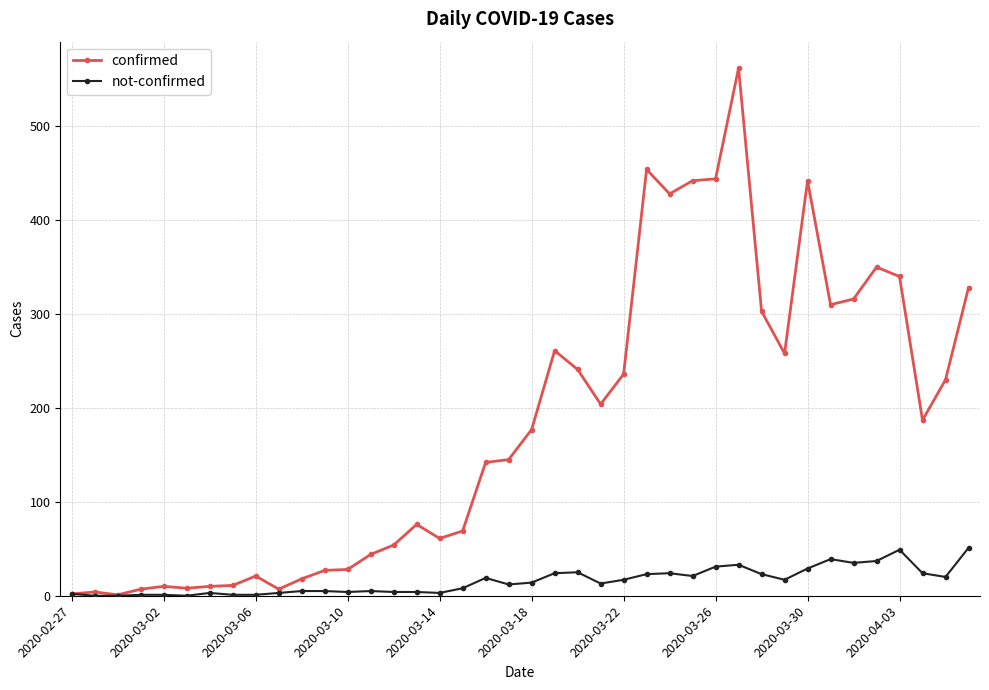

Which series has the widest spread of values?

confirmed